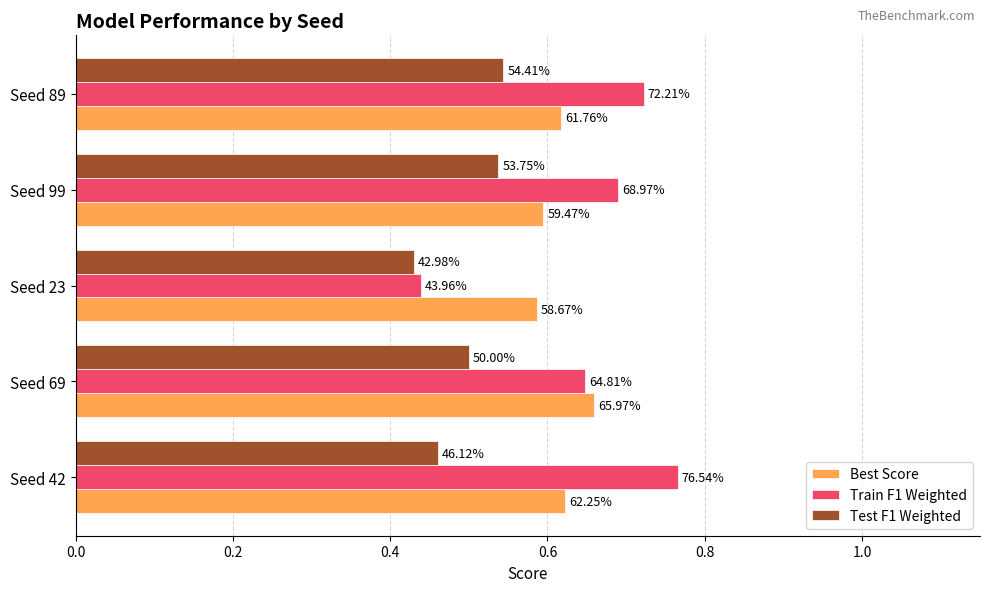

What is the value of the Test F1 Weighted bar at the 5th from the left?

0.5